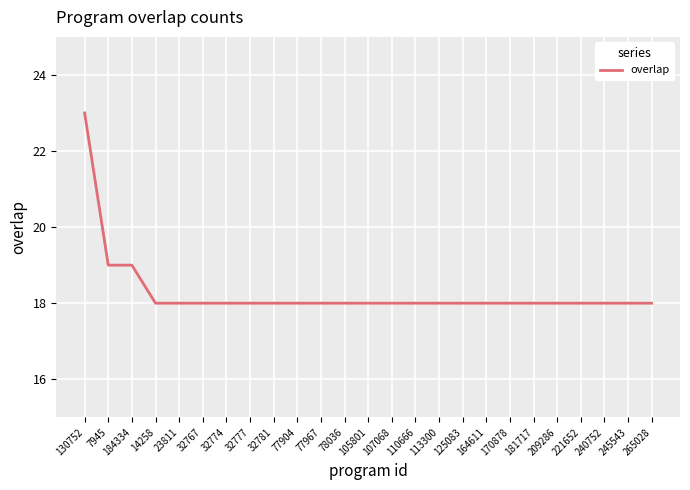

What position from the right is 107068?

12